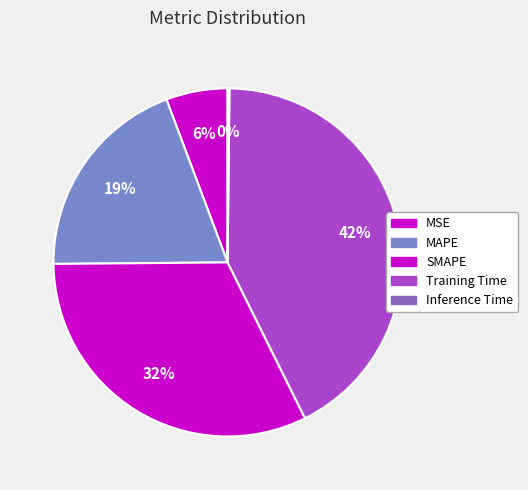

What is the largest slice in the pie chart?

Training Time